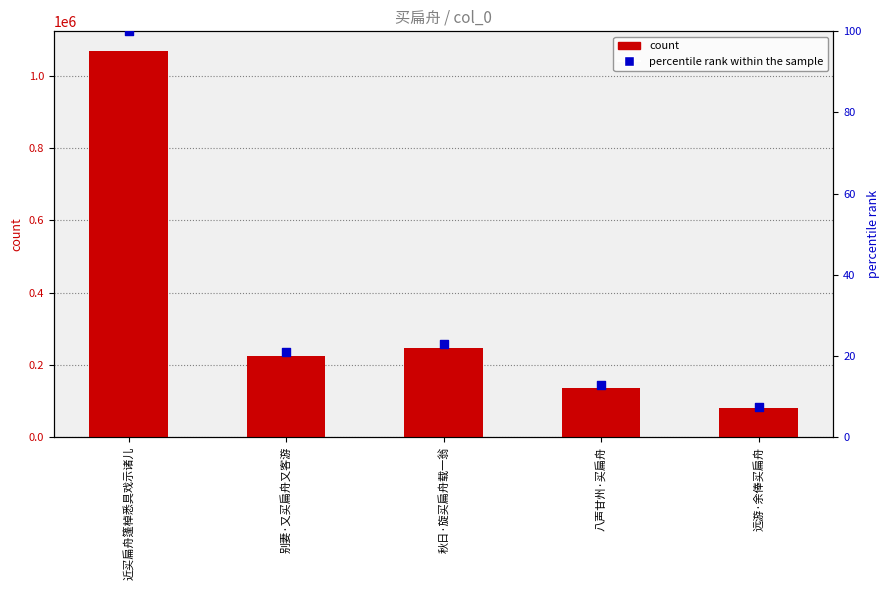

What is the total value across all series at 秋日·旋买扁舟载一翁?

244946.9